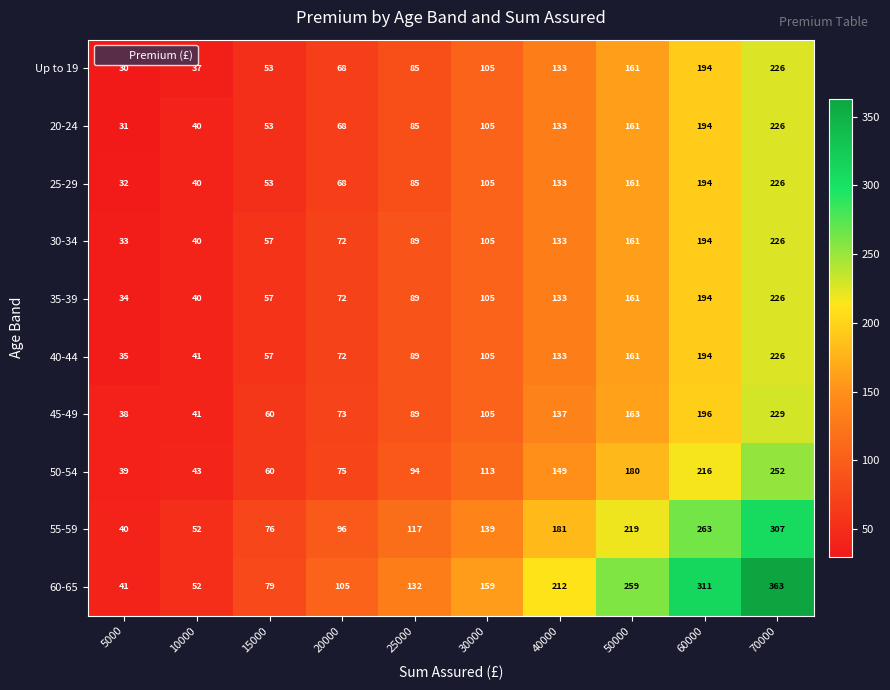

What is the highest value of the 45-49 series?

229